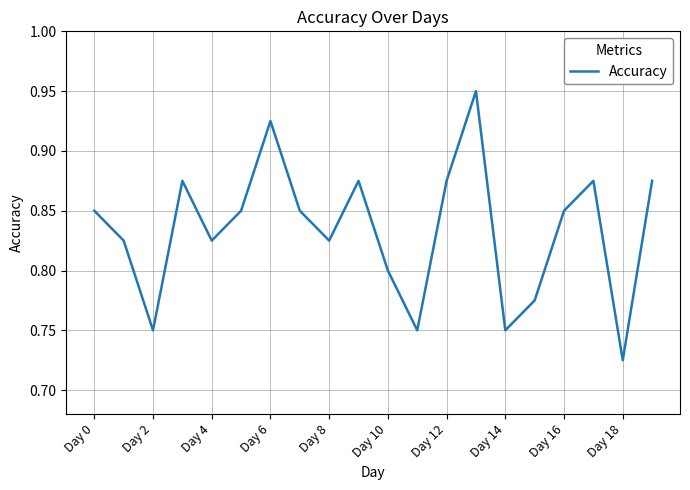

How many points are lower than both their immediate neighbors (excluding endpoints)?

6